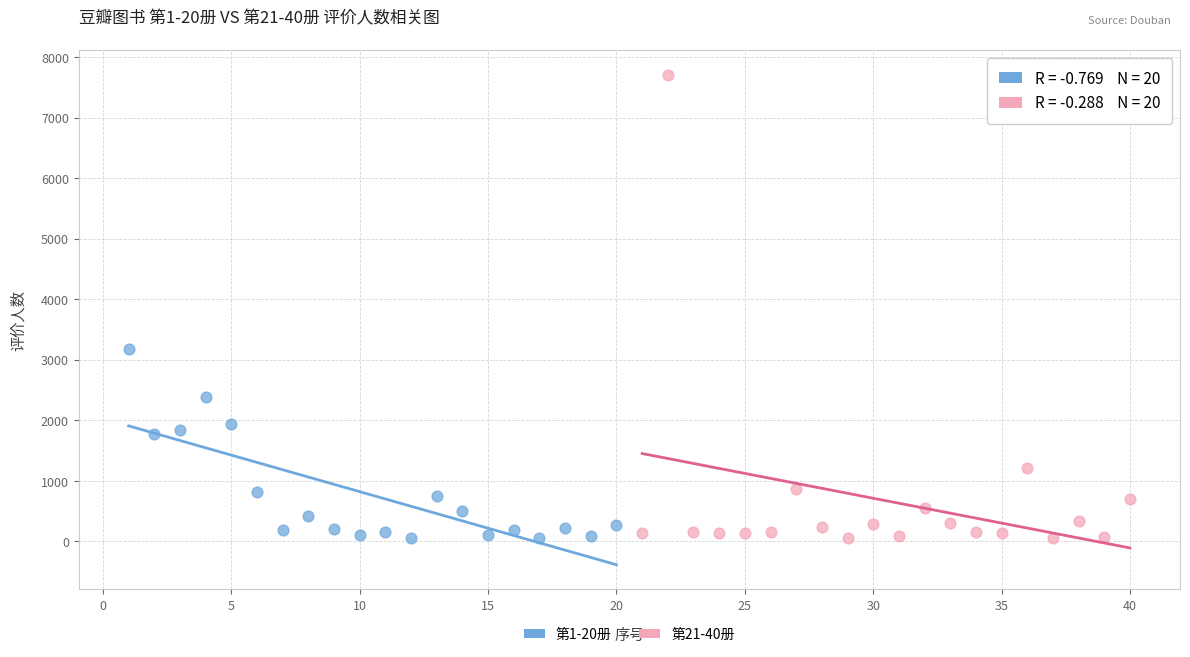

Which series contains the highest Y value?

第21-40册